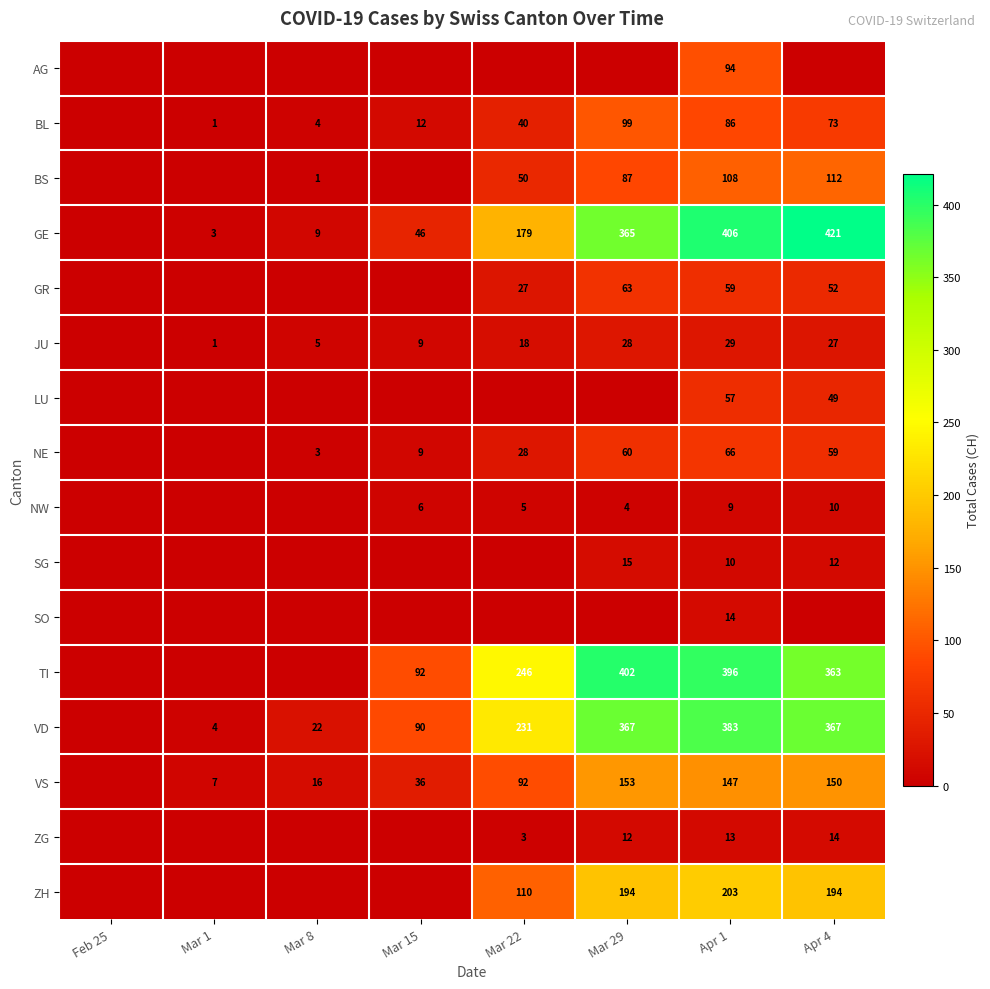

The NW series shows 6 at Mar 15. True or false?

True